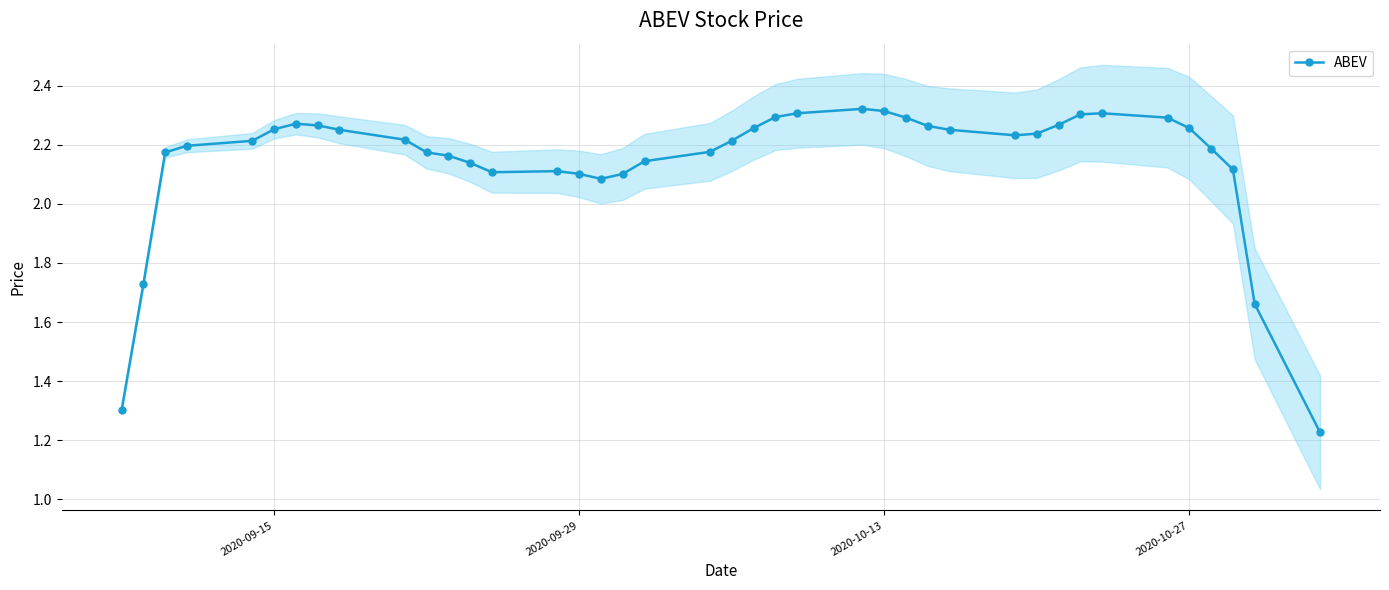

What is the average value?

2.1